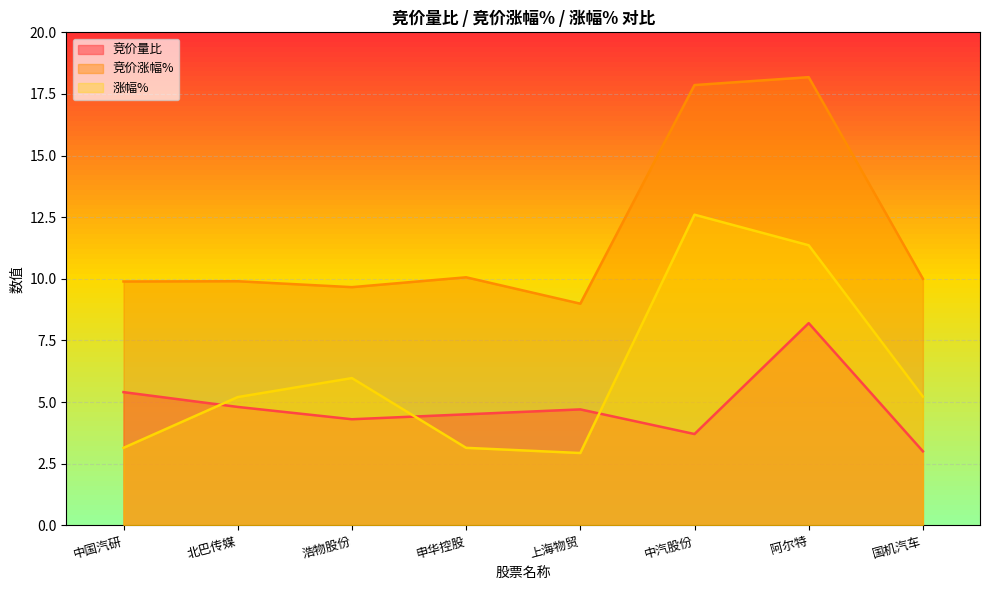

List the labels in order of 涨幅% value, smallest first.

上海物贸, 中国汽研, 申华控股, 北巴传媒, 国机汽车, 浩物股份, 阿尔特, 中汽股份